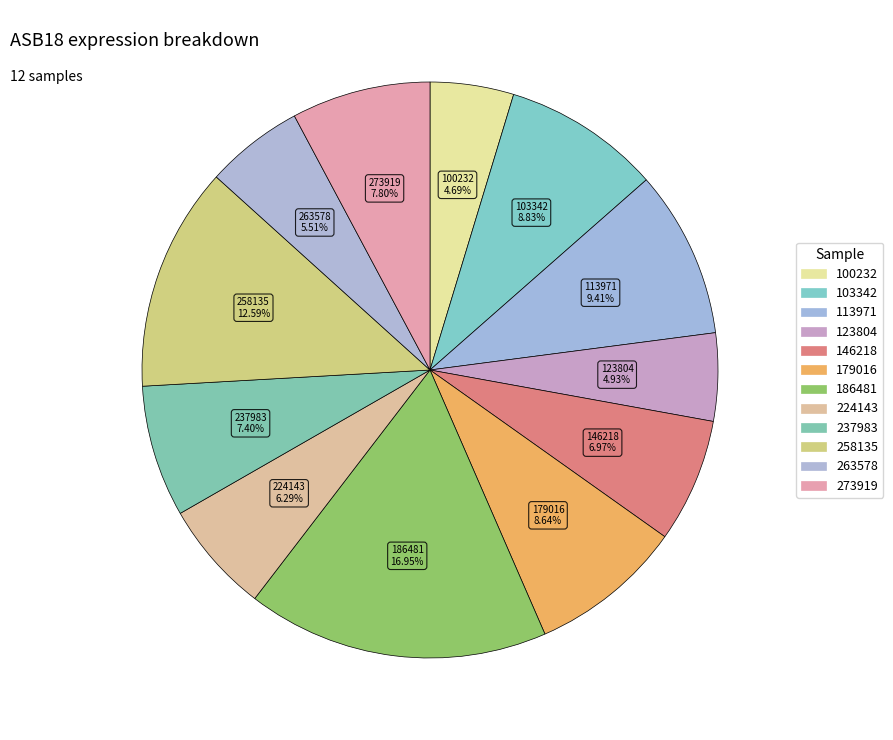

To the nearest percent, what is the combined percentage of 146218 and 258135?

20%